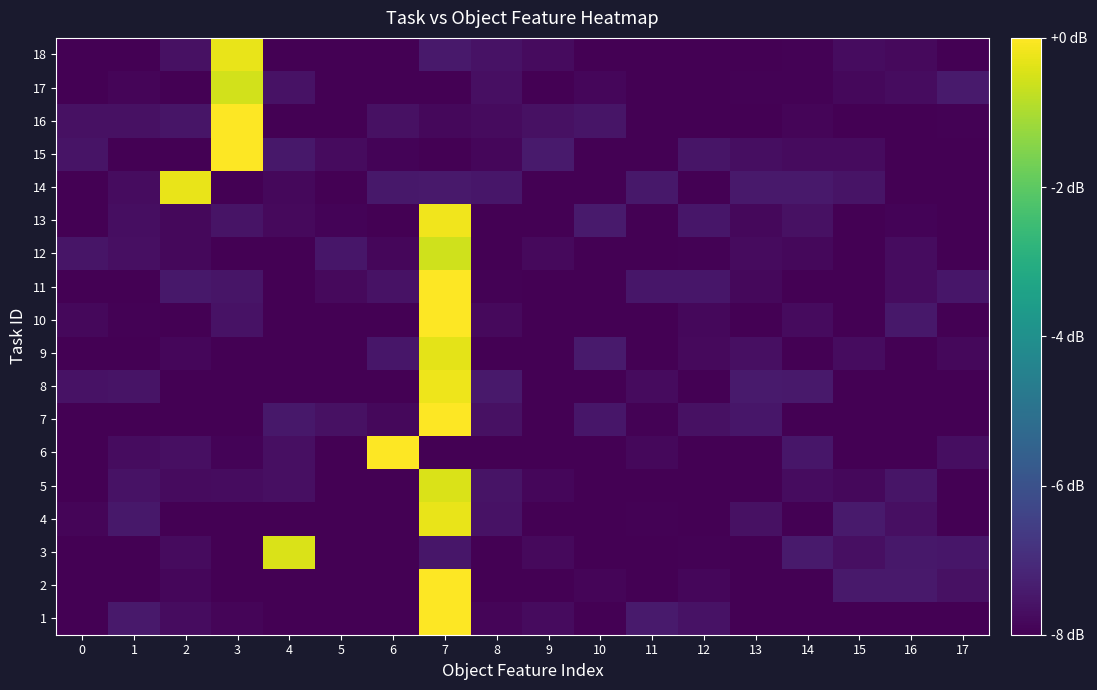

Reading left to right, what are all the values shown in this chart?

1: 0=-8.0	1=-7.5	2=-7.7	3=-7.9	4=-8.0	5=-8.0	6=-8.0	7=0.0	8=-7.9	9=-7.8	10=-8.0	11=-7.4	12=-7.6	13=-8.0	14=-8.0	15=-8.0	16=-8.0	17=-8.0
2: 0=-8.0	1=-8.0	2=-7.9	3=-8.0	4=-8.0	5=-8.0	6=-8.0	7=0.0	8=-8.0	9=-8.0	10=-7.9	11=-8.0	12=-7.9	13=-8.0	14=-8.0	15=-7.5	16=-7.4	17=-7.6
3: 0=-8.0	1=-8.0	2=-7.8	3=-8.0	4=-0.5	5=-8.0	6=-8.0	7=-7.5	8=-8.0	9=-7.8	10=-8.0	11=-8.0	12=-7.9	13=-8.0	14=-7.4	15=-7.7	16=-7.5	17=-7.5
4: 0=-7.9	1=-7.5	2=-8.0	3=-8.0	4=-8.0	5=-8.0	6=-8.0	7=-0.3	8=-7.6	9=-8.0	10=-8.0	11=-7.9	12=-8.0	13=-7.6	14=-8.0	15=-7.4	16=-7.7	17=-8.0
5: 0=-8.0	1=-7.6	2=-7.8	3=-7.7	4=-7.7	5=-8.0	6=-8.0	7=-0.5	8=-7.6	9=-7.9	10=-8.0	11=-8.0	12=-8.0	13=-8.0	14=-7.7	15=-7.8	16=-7.5	17=-8.0
6: 0=-8.0	1=-7.7	2=-7.7	3=-7.9	4=-7.7	5=-8.0	6=0.0	7=-8.0	8=-8.0	9=-8.0	10=-8.0	11=-7.8	12=-8.0	13=-8.0	14=-7.5	15=-8.0	16=-8.0	17=-7.7
7: 0=-8.0	1=-8.0	2=-8.0	3=-8.0	4=-7.5	5=-7.6	6=-7.8	7=0.0	8=-7.6	9=-8.0	10=-7.5	11=-8.0	12=-7.6	13=-7.5	14=-8.0	15=-8.0	16=-8.0	17=-8.0
8: 0=-7.6	1=-7.6	2=-8.0	3=-8.0	4=-8.0	5=-8.0	6=-8.0	7=-0.2	8=-7.5	9=-8.0	10=-8.0	11=-7.8	12=-8.0	13=-7.4	14=-7.4	15=-8.0	16=-8.0	17=-8.0
9: 0=-8.0	1=-8.0	2=-7.9	3=-8.0	4=-8.0	5=-8.0	6=-7.5	7=-0.3	8=-8.0	9=-8.0	10=-7.4	11=-8.0	12=-7.8	13=-7.7	14=-8.0	15=-7.7	16=-8.0	17=-7.8
10: 0=-7.8	1=-8.0	2=-8.0	3=-7.6	4=-8.0	5=-8.0	6=-8.0	7=0.0	8=-7.8	9=-8.0	10=-8.0	11=-8.0	12=-7.8	13=-8.0	14=-7.8	15=-8.0	16=-7.5	17=-8.0
11: 0=-8.0	1=-8.0	2=-7.5	3=-7.5	4=-8.0	5=-7.8	6=-7.6	7=0.0	8=-8.0	9=-8.0	10=-8.0	11=-7.5	12=-7.5	13=-7.8	14=-8.0	15=-8.0	16=-7.7	17=-7.5
12: 0=-7.5	1=-7.7	2=-7.8	3=-8.0	4=-8.0	5=-7.5	6=-7.9	7=-0.6	8=-8.0	9=-7.8	10=-8.0	11=-8.0	12=-7.9	13=-7.8	14=-7.8	15=-8.0	16=-7.7	17=-8.0
13: 0=-8.0	1=-7.7	2=-7.8	3=-7.6	4=-7.8	5=-7.9	6=-8.0	7=-0.2	8=-8.0	9=-8.0	10=-7.4	11=-8.0	12=-7.5	13=-7.8	14=-7.6	15=-8.0	16=-7.9	17=-8.0
14: 0=-8.0	1=-7.7	2=-0.3	3=-8.0	4=-7.8	5=-8.0	6=-7.5	7=-7.5	8=-7.5	9=-8.0	10=-8.0	11=-7.5	12=-8.0	13=-7.4	14=-7.4	15=-7.6	16=-8.0	17=-8.0
15: 0=-7.6	1=-8.0	2=-8.0	3=0.0	4=-7.5	5=-7.8	6=-7.9	7=-8.0	8=-7.9	9=-7.4	10=-8.0	11=-8.0	12=-7.5	13=-7.7	14=-7.8	15=-7.8	16=-8.0	17=-8.0
16: 0=-7.6	1=-7.6	2=-7.6	3=0.0	4=-8.0	5=-8.0	6=-7.6	7=-7.8	8=-7.8	9=-7.6	10=-7.5	11=-8.0	12=-8.0	13=-8.0	14=-7.9	15=-8.0	16=-8.0	17=-7.9
17: 0=-8.0	1=-7.9	2=-8.0	3=-0.6	4=-7.6	5=-8.0	6=-8.0	7=-8.0	8=-7.7	9=-8.0	10=-7.9	11=-8.0	12=-8.0	13=-8.0	14=-8.0	15=-7.8	16=-7.7	17=-7.4
18: 0=-8.0	1=-8.0	2=-7.6	3=-0.3	4=-8.0	5=-8.0	6=-8.0	7=-7.4	8=-7.6	9=-7.8	10=-8.0	11=-8.0	12=-8.0	13=-8.0	14=-7.9	15=-7.7	16=-7.8	17=-8.0